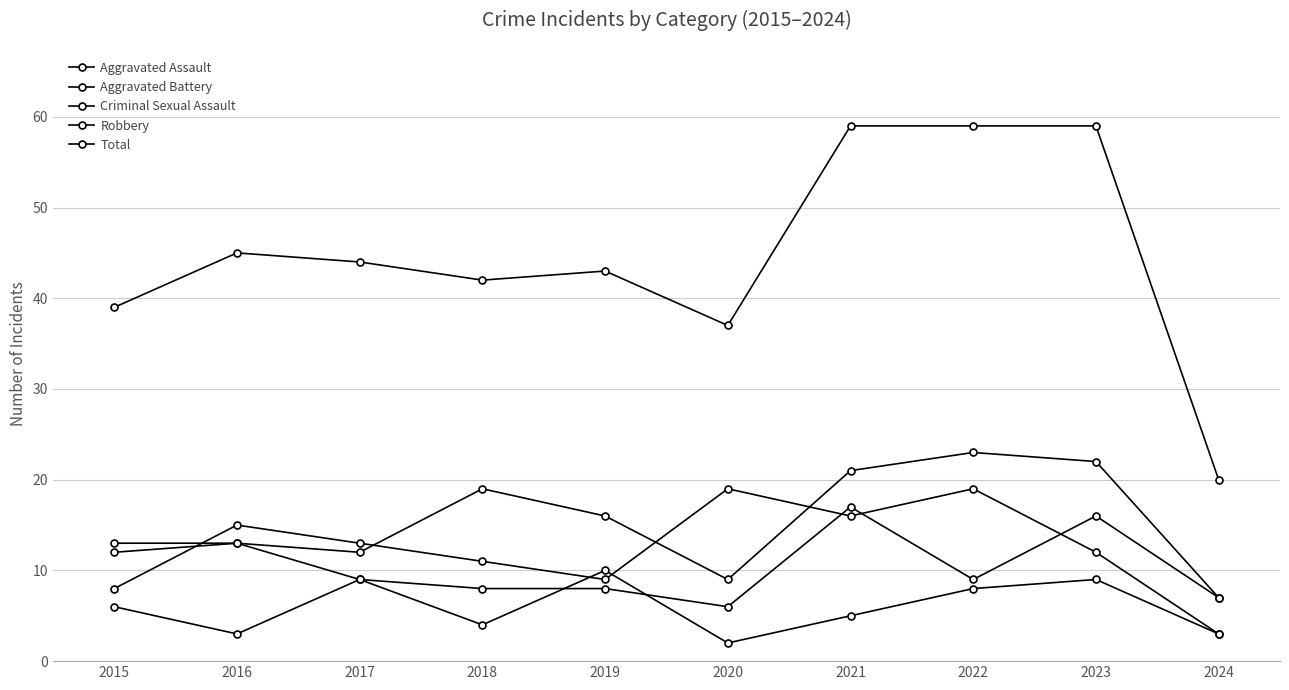

Does the chart have visible grid lines?

Yes